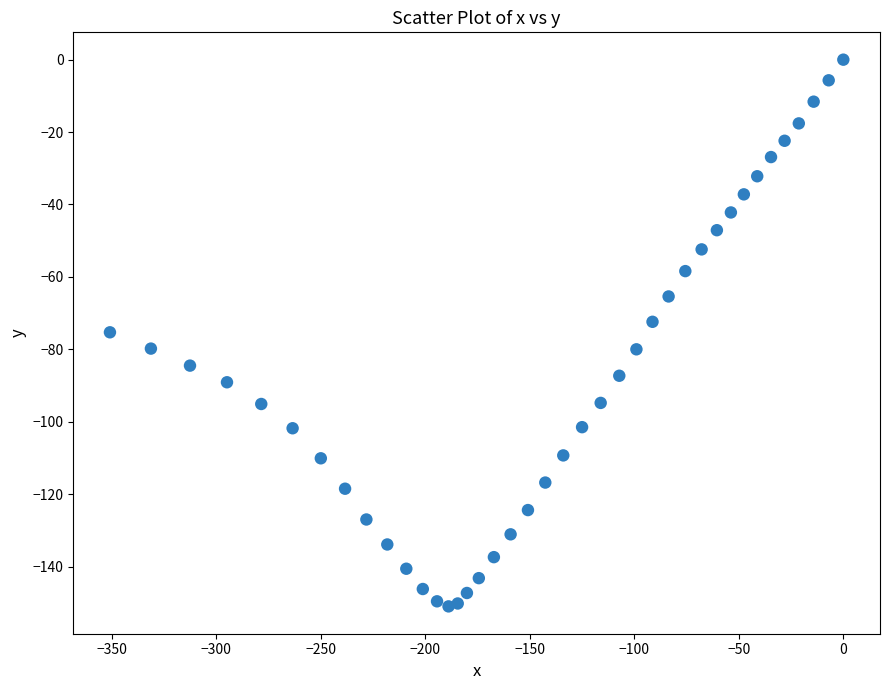

What is the range of Y values (max minus min)?

151.0